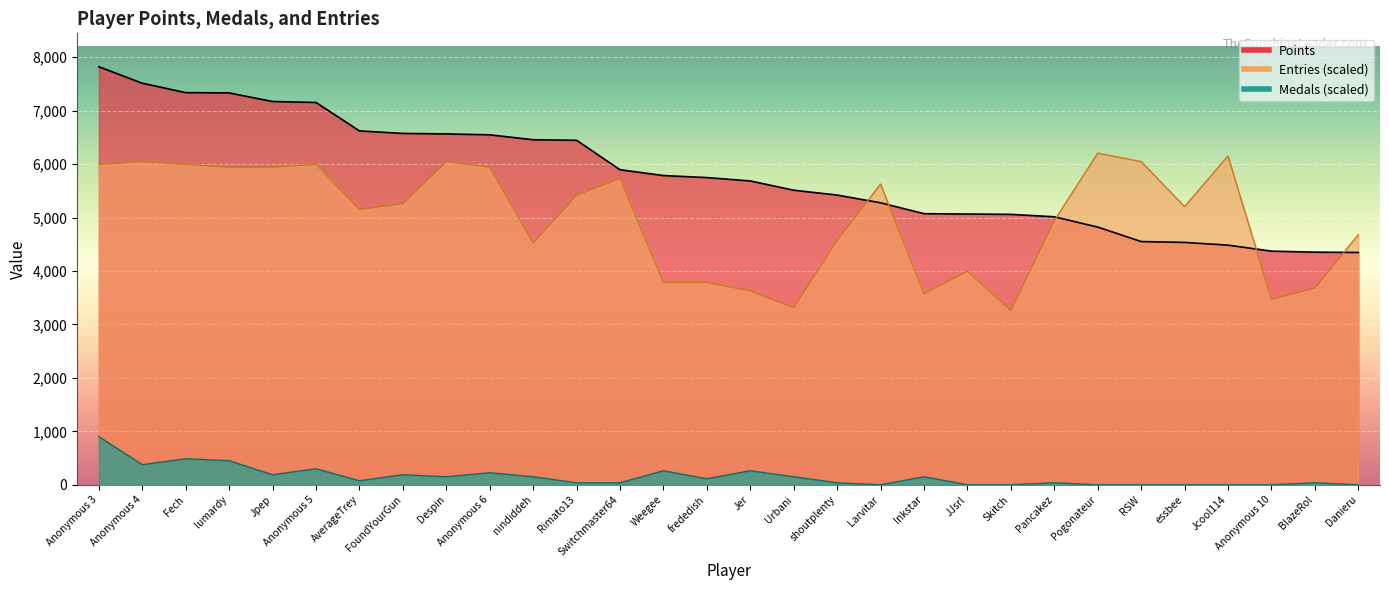

What is the sum of all Medals values?

4616.9